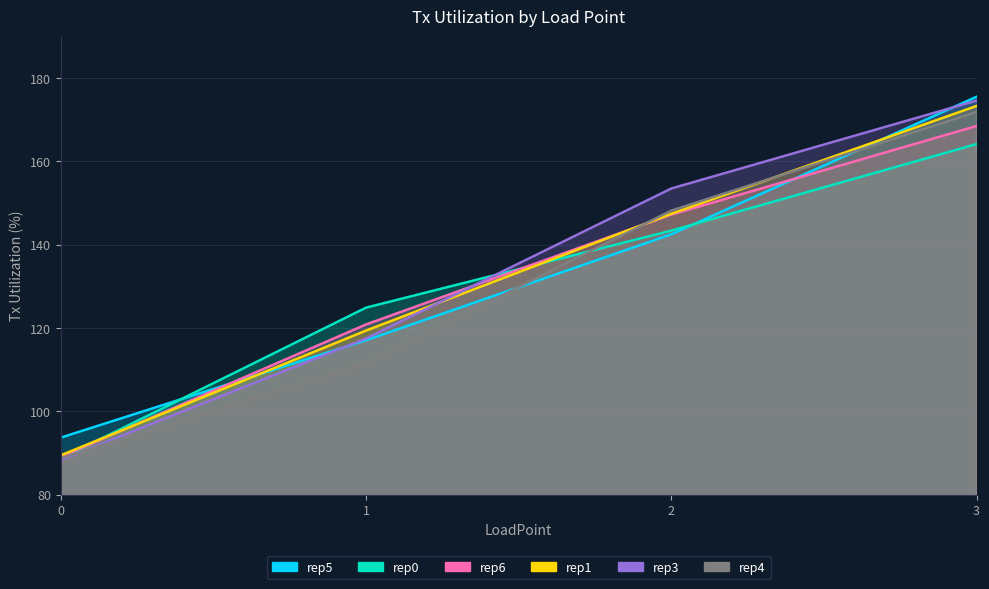

Reading right to left, transcribe all the data shown in this chart.

rep5: 175.5	142.5	117.1	93.7
rep0: 164.1	143.4	124.9	88.7
rep6: 168.5	147.2	120.9	89.1
rep1: 173.3	147.4	119.4	89.5
rep3: 174.6	153.5	117.5	88.3
rep4: 171.8	148.2	111.5	88.8